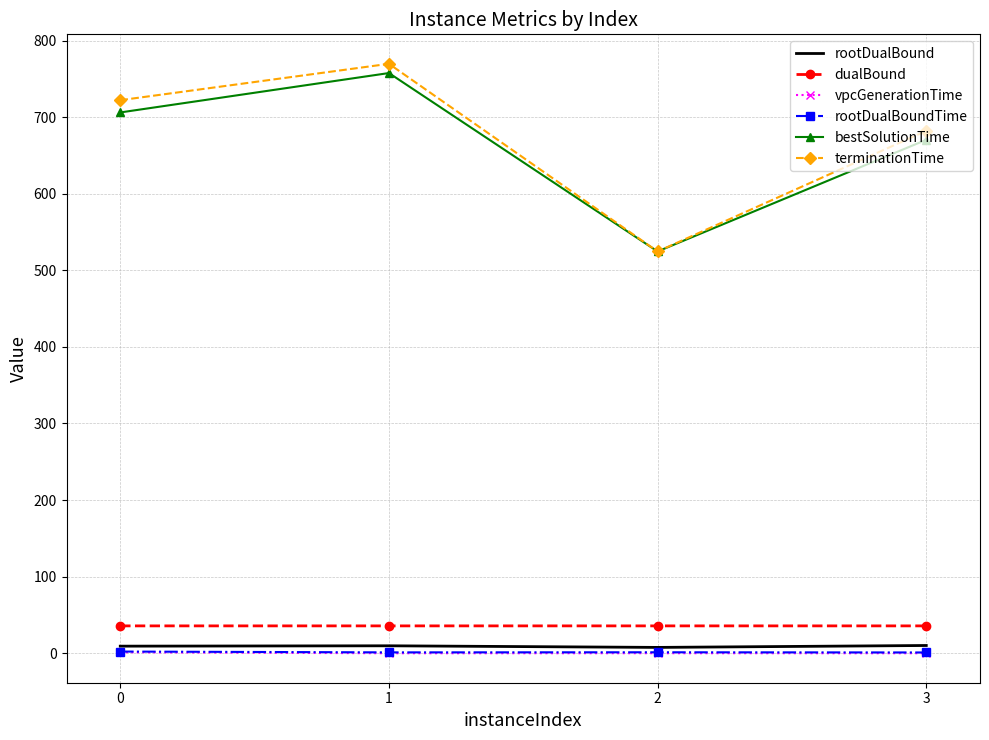

What is the difference between the highest and lowest values at 0?

720.8